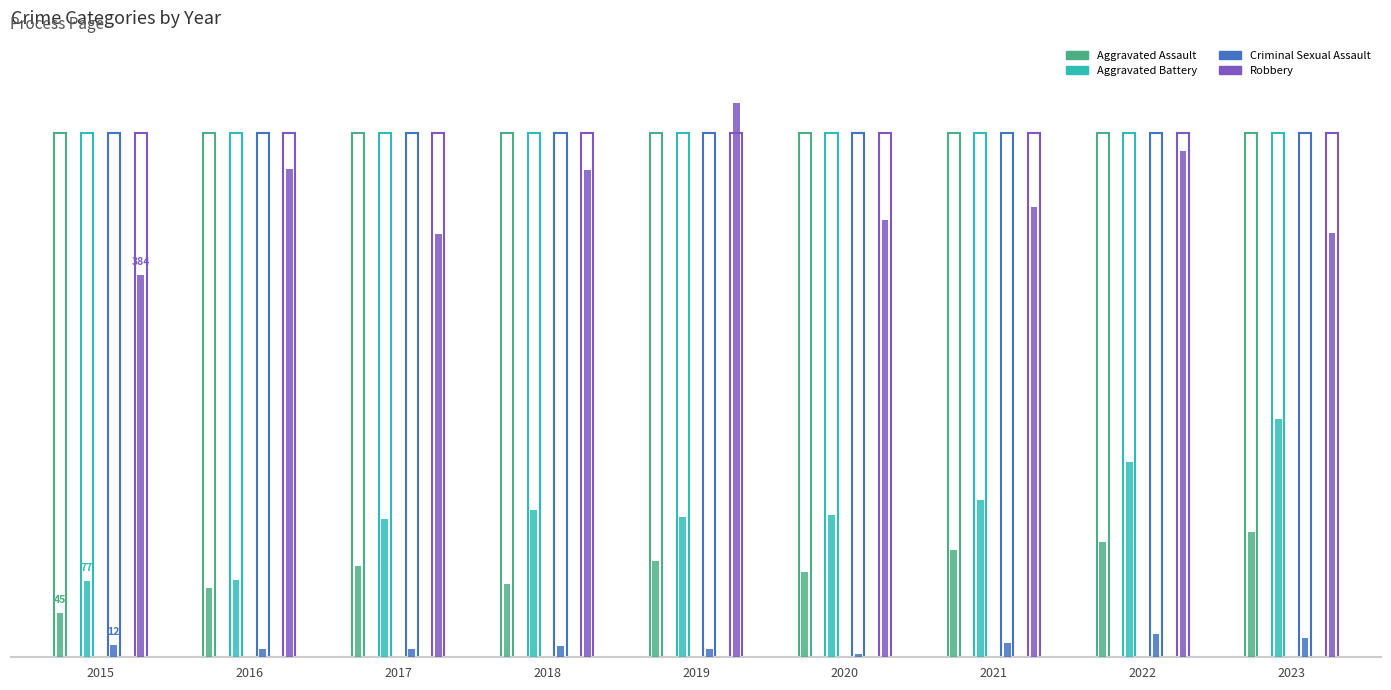

The value of Criminal Sexual Assault at 2020 is 3. True or false?

True